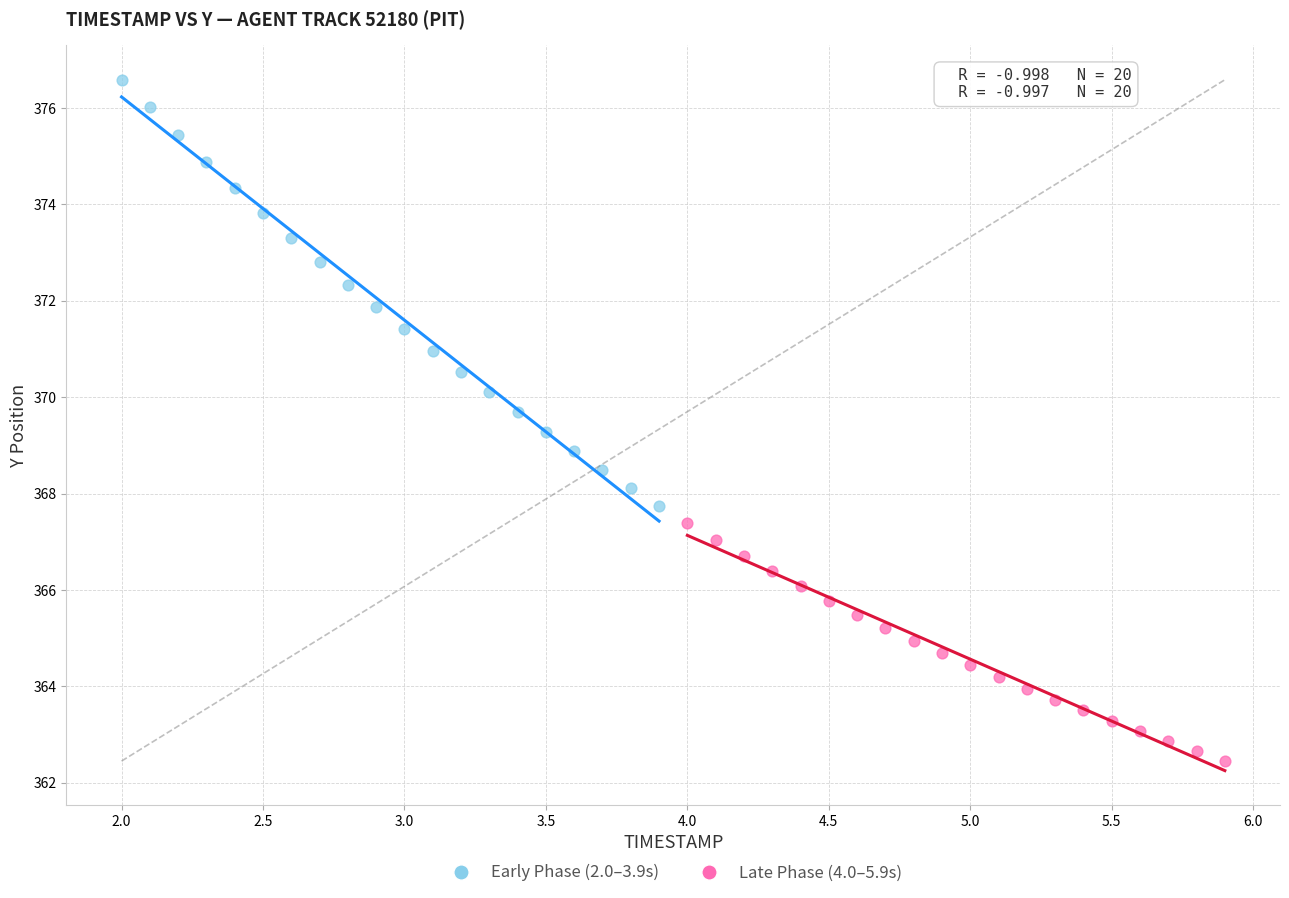

Which series has the widest spread of Y values?

Early Phase (2.0–3.9s)